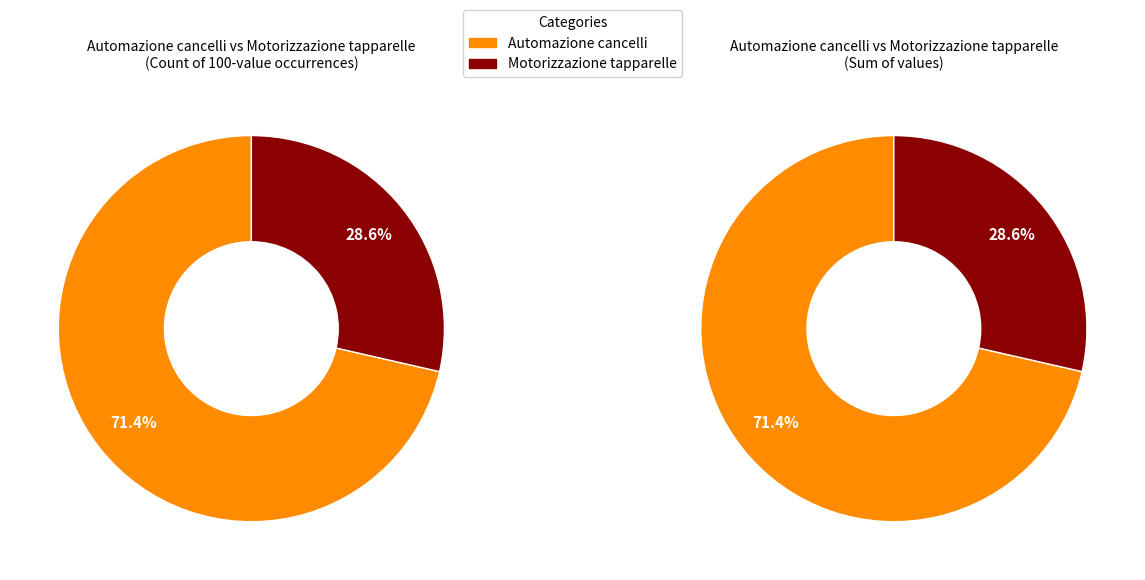

Is it true that 2020-07-01 is 1% of the pie?

False